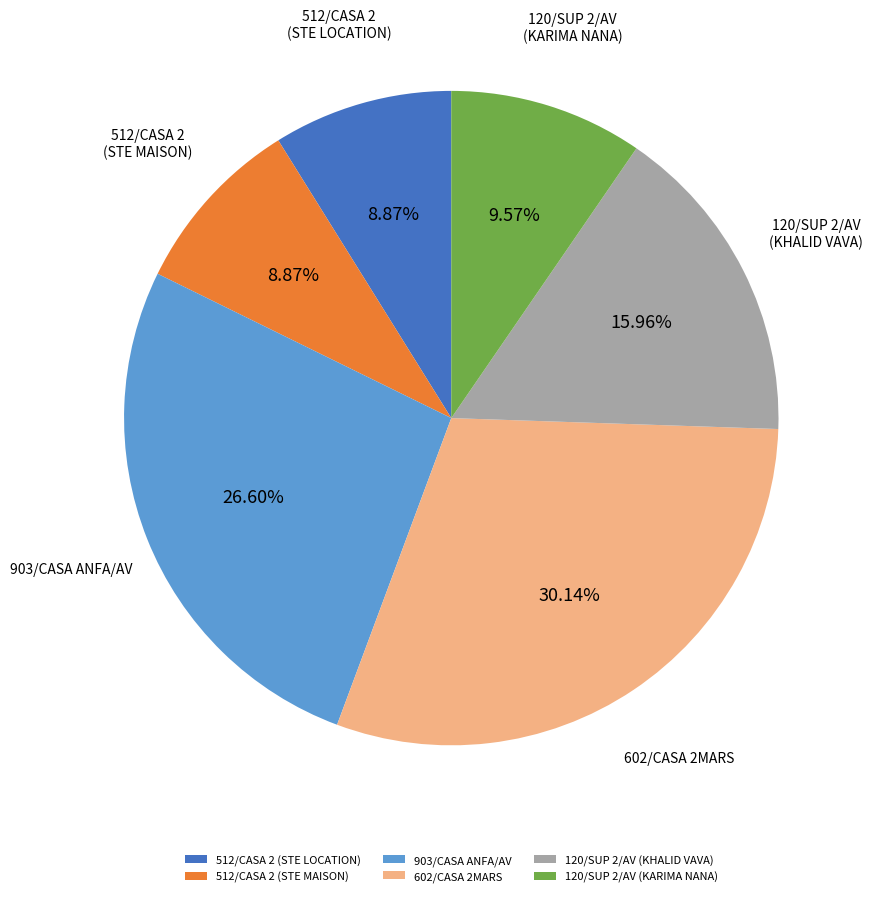

What is the ratio of the value at 602/CASA 2MARS to the value at 120/SUP 2/AV (KHALID VAVA)?

1.9